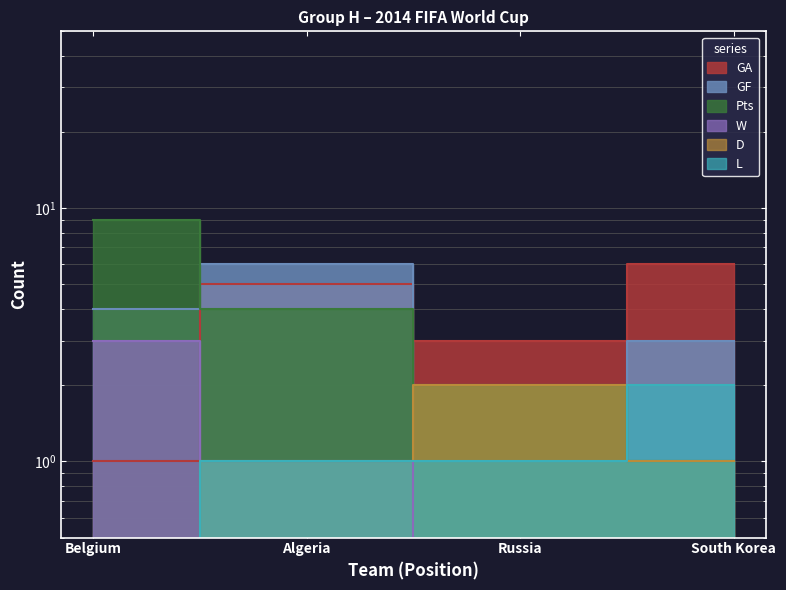

What is the greatest value displayed?

9